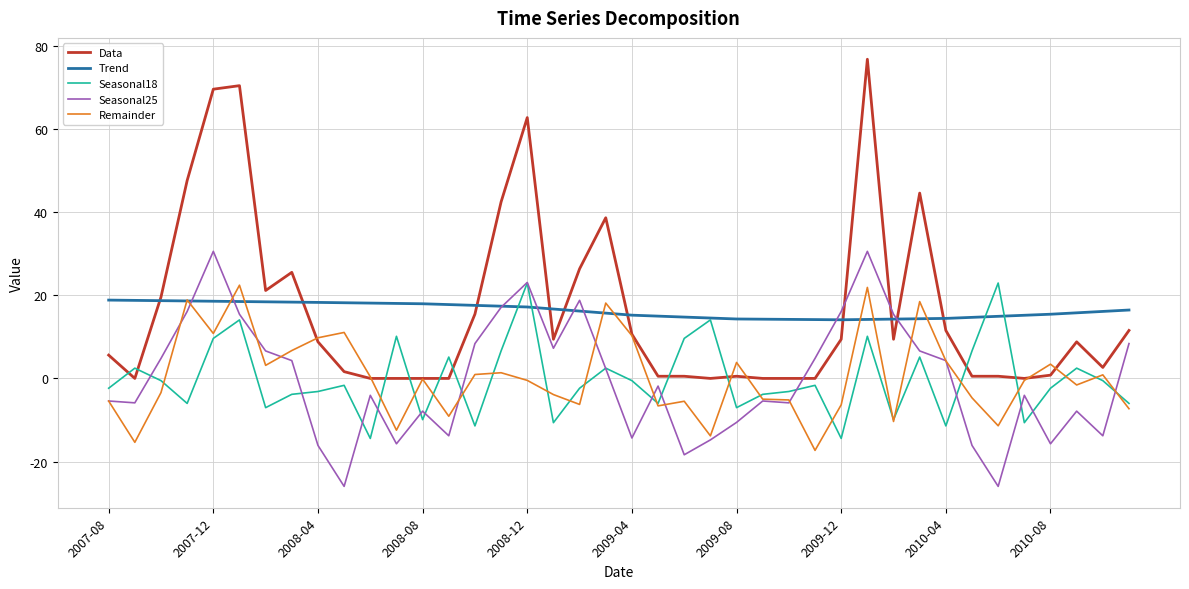

What is the minimum value for Remainder?

-17.3